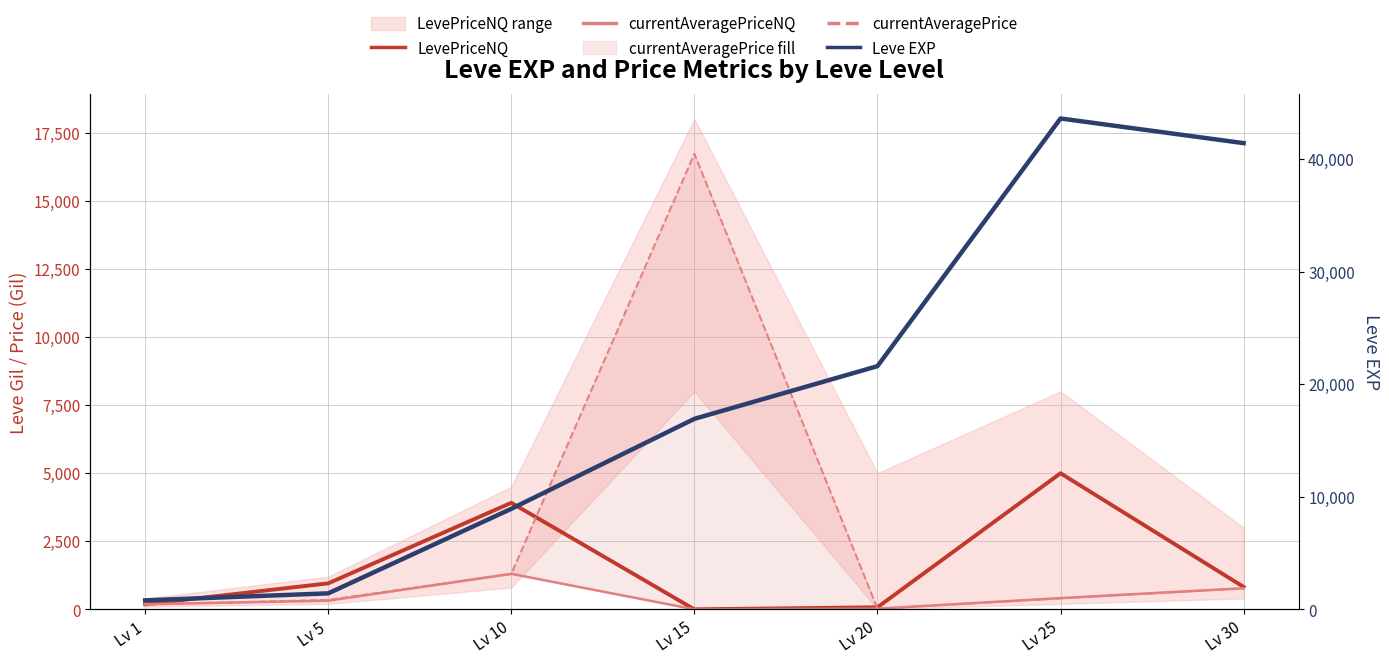

Which series has the largest range (max minus min)?

Leve EXP